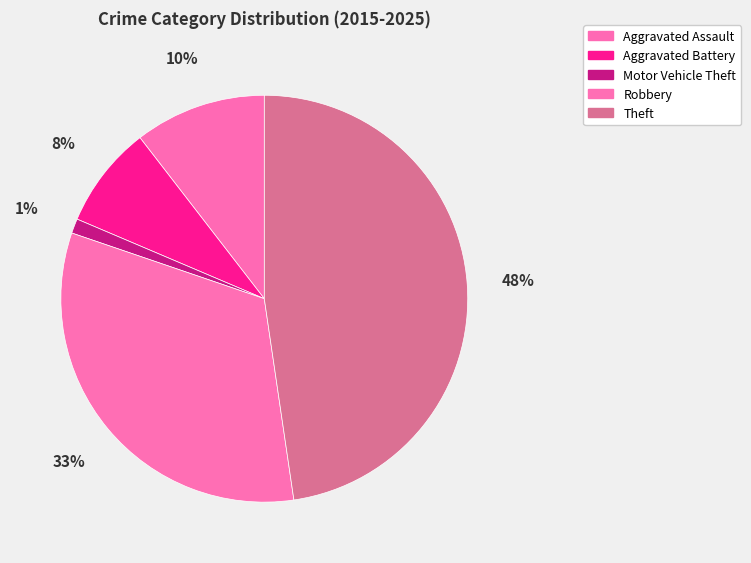

To the nearest percent, what portion does Aggravated Battery represent?

8%